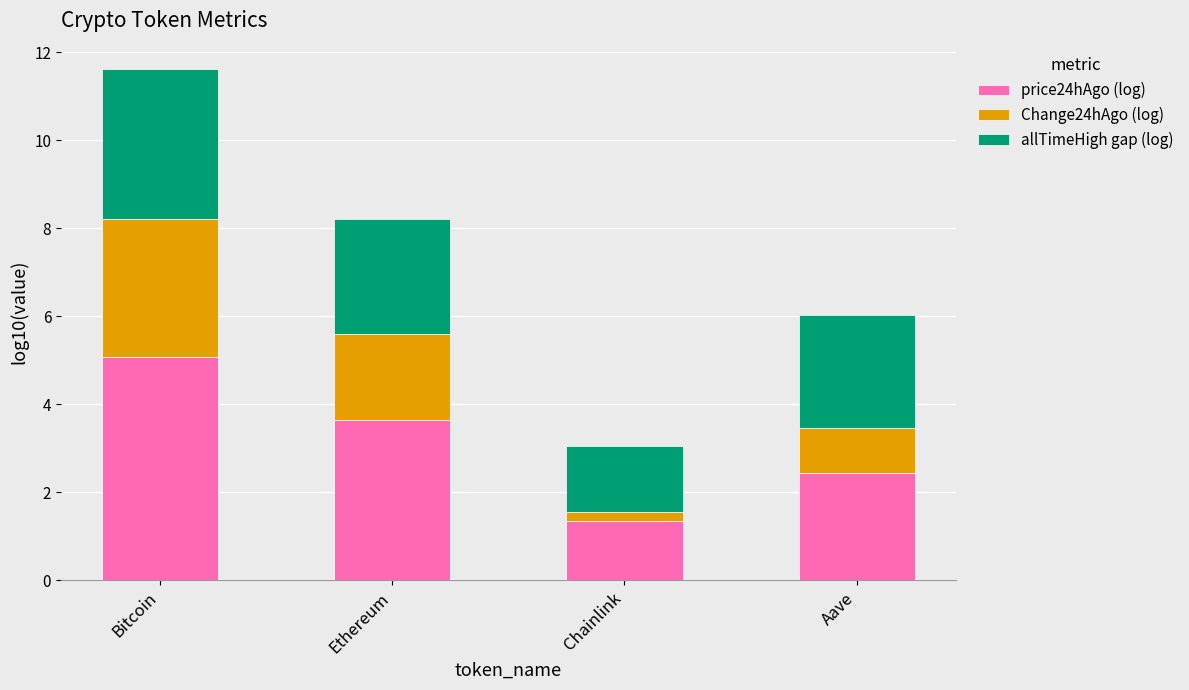

What is the sum of all price24hAgo (log) values?

12.5